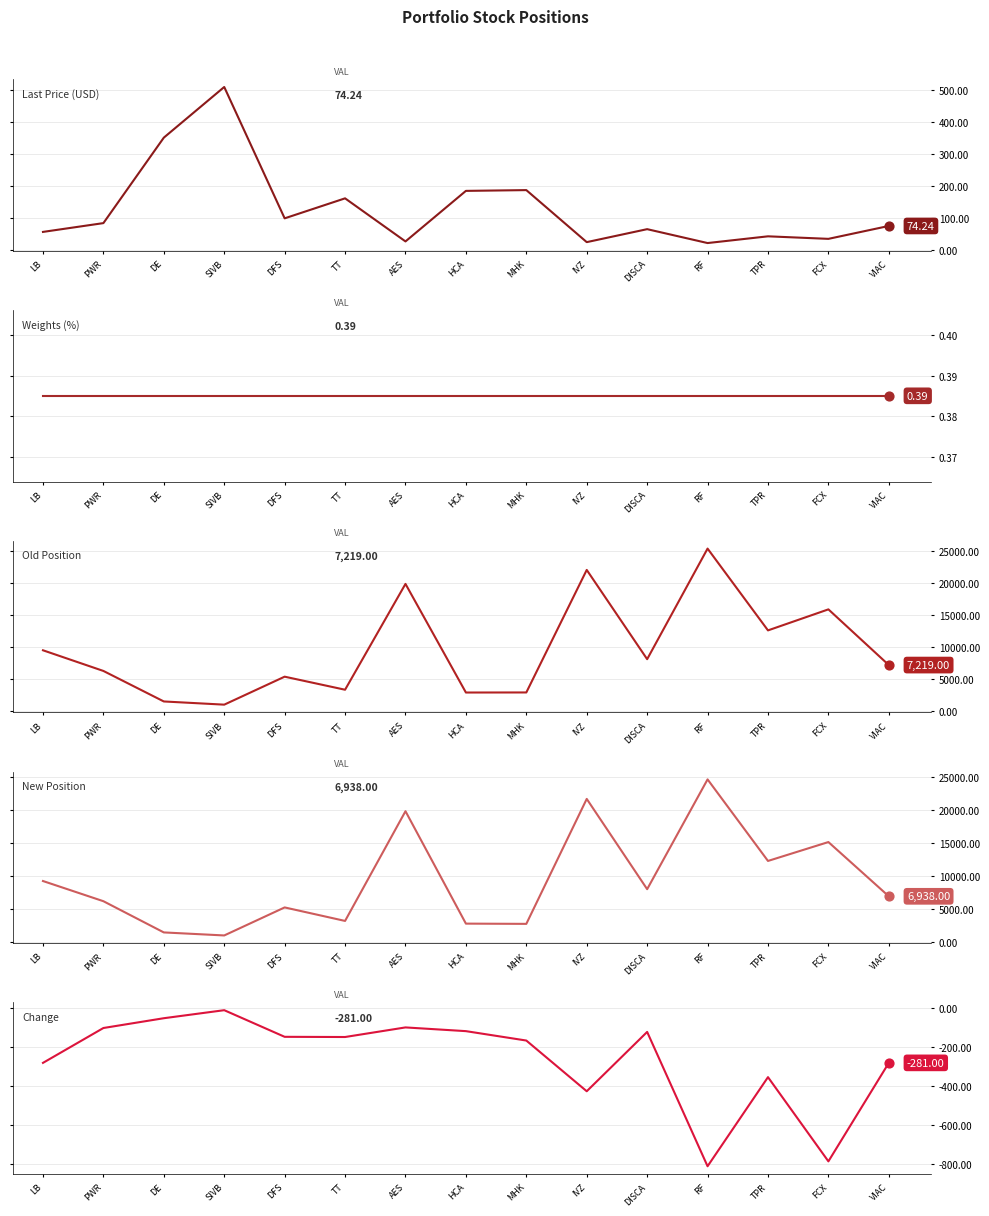

What are all the series names shown in the legend?

Last Price (USD), Weights (%), Old Position, New Position, Change